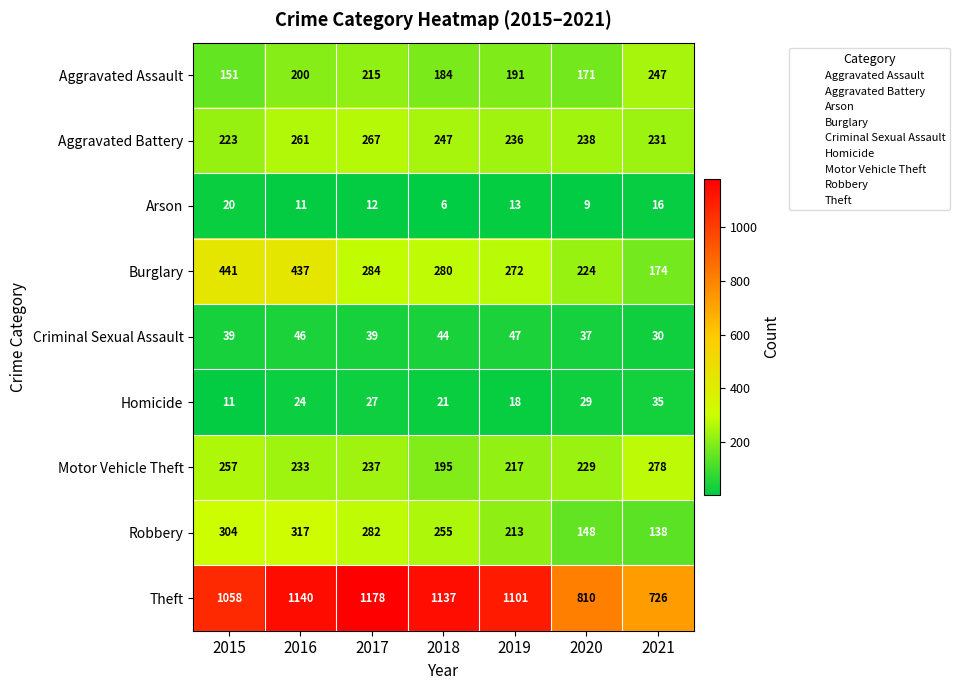

Rank the categories by Arson value from lowest to highest.

2018, 2020, 2016, 2017, 2019, 2021, 2015